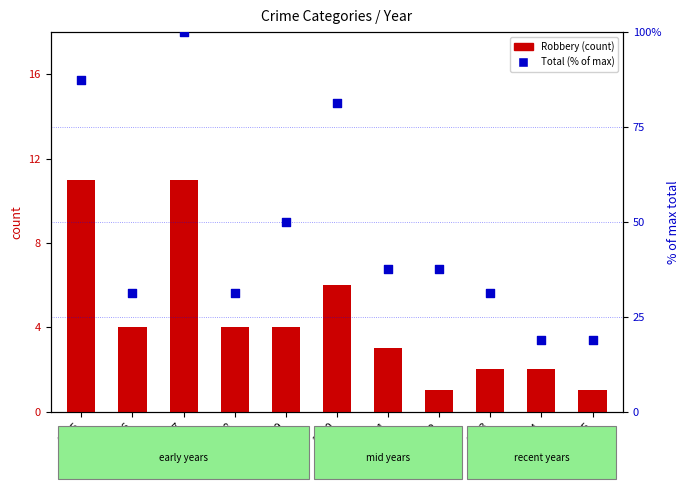

At which category is the sum across all series the highest?

2017